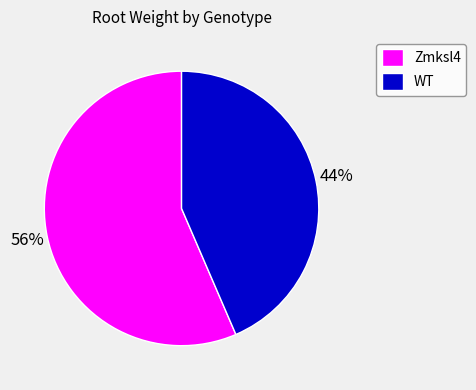

Which slice is the largest?

Zmksl4